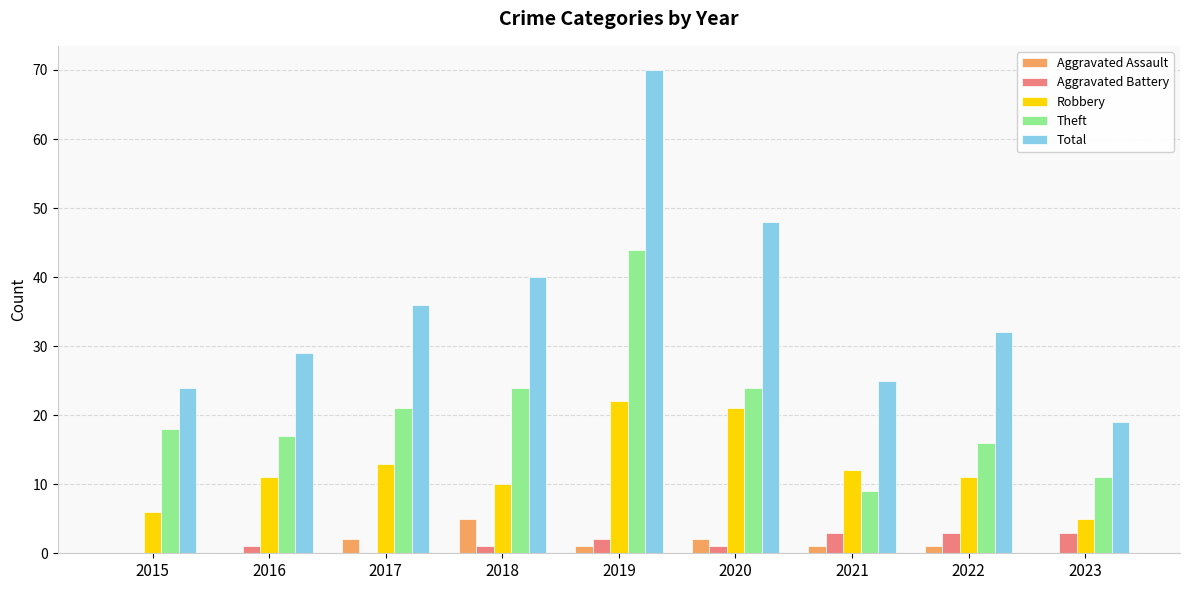

Count the number of categories in the chart.

9